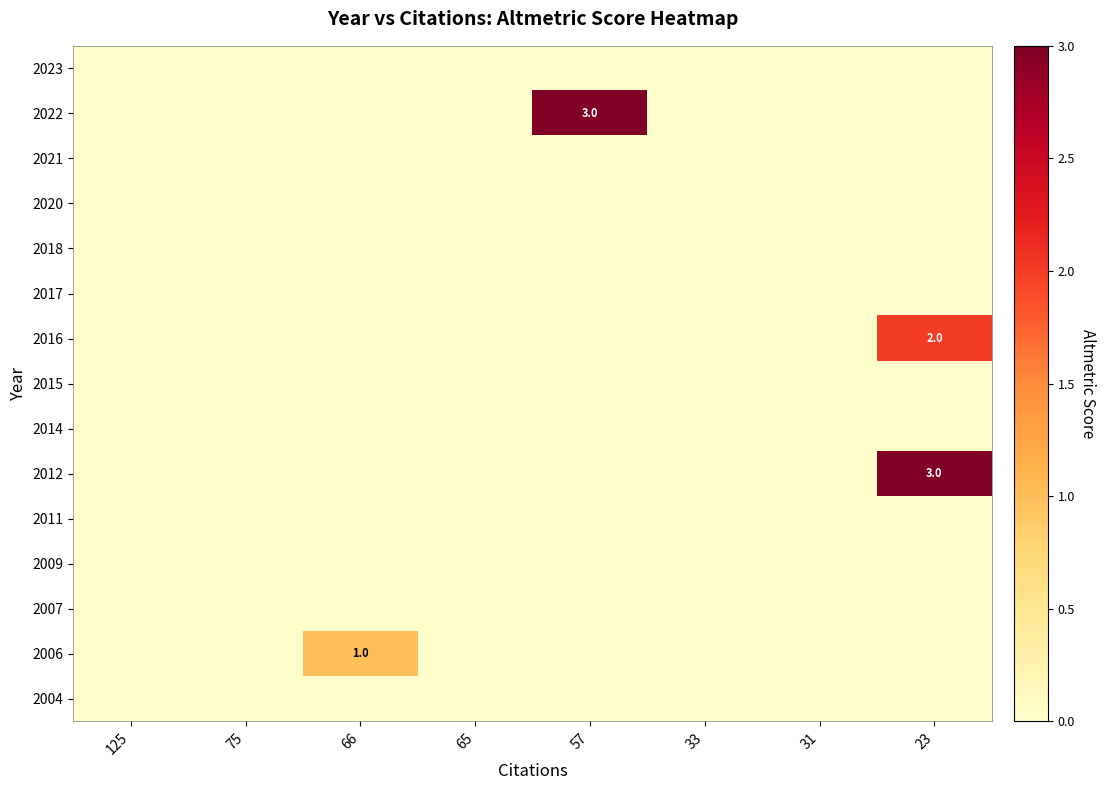

At which category is the sum across all series the highest?

23